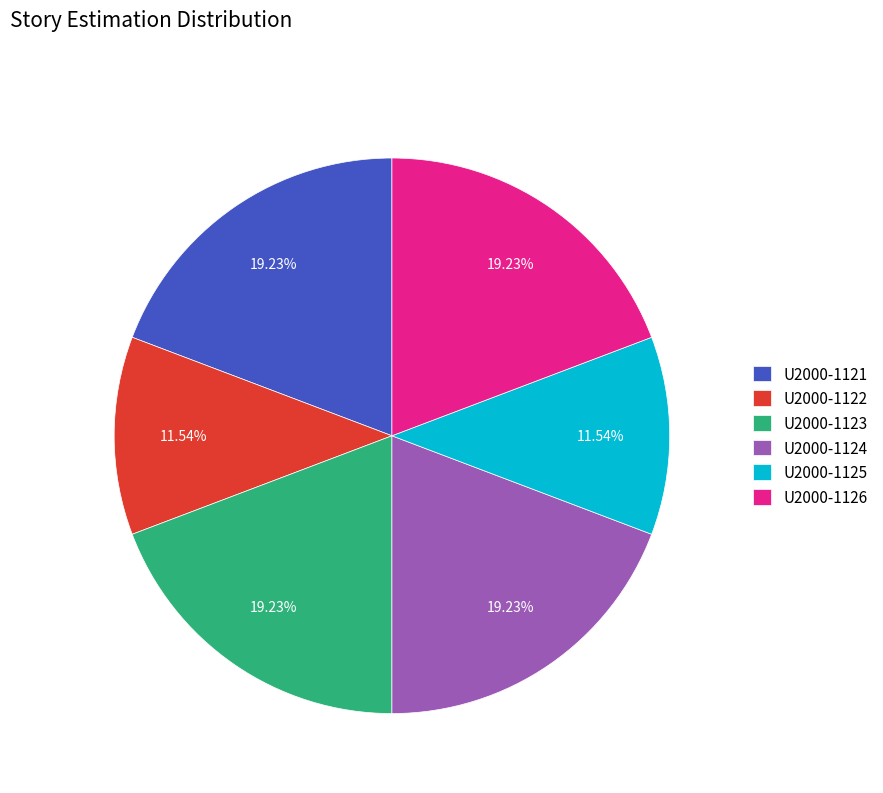

Between U2000-1123 and U2000-1125, which is larger?

U2000-1123